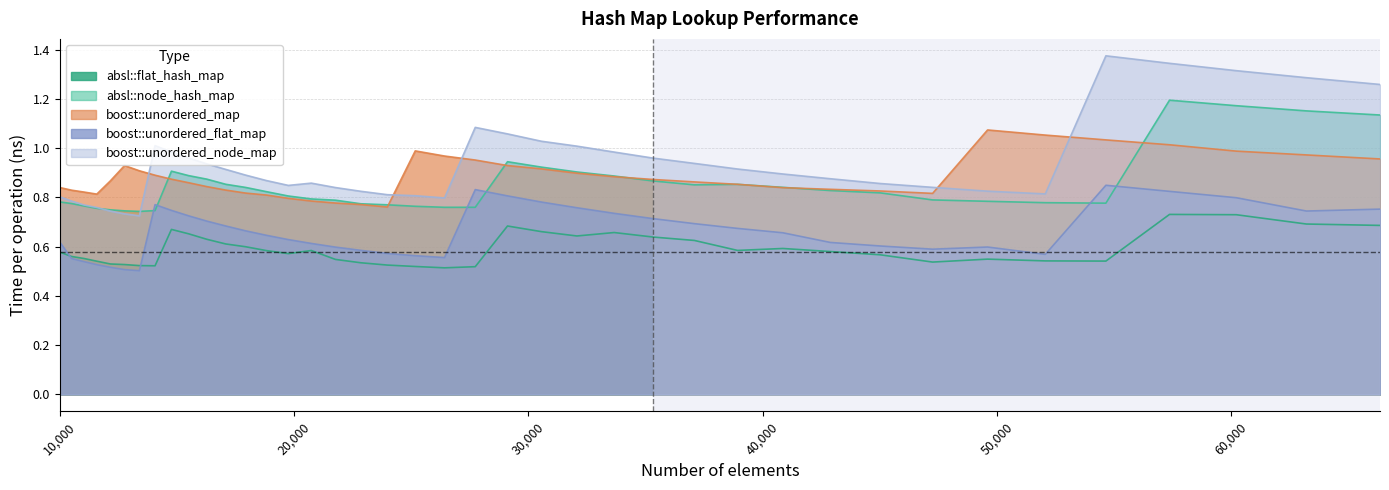

Which label corresponds to the largest value in the chart?

54656